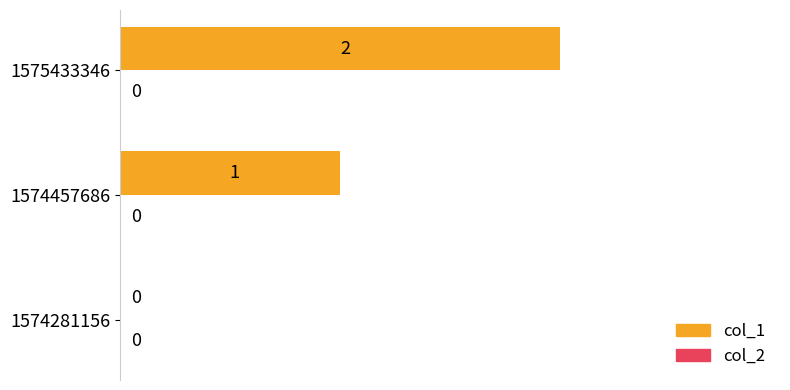

Which has a higher value, 1574457686 or 1574281156?

1574457686